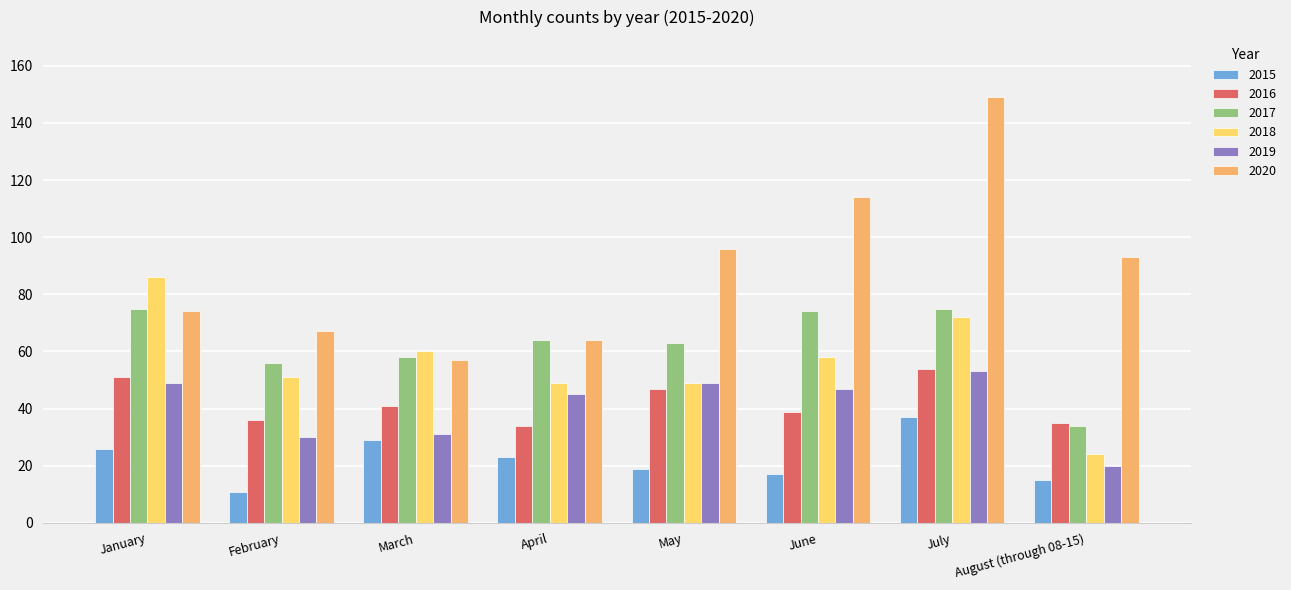

Which series has the widest spread of values?

2020